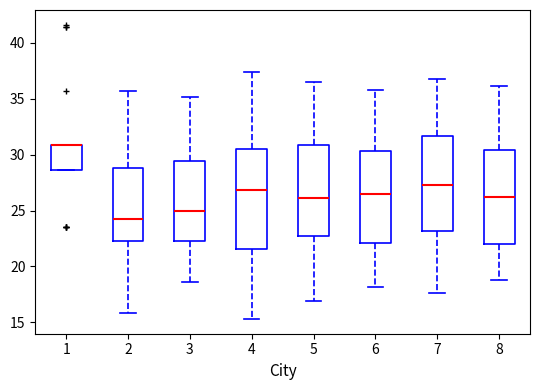

Reading left to right, read every box against the y-axis: the position of its median line, the range the box covers, and the ends of its whiskers. The values are not printed on the chart, so give them approximately, as read against the axis.

1: median 31.0 (drawn on the box's upper edge), box 28.5 to 31.0, whiskers 28.5 to 31.0
2: median 24.5, box 22.5 to 29.0, whiskers 16.0 to 35.5
3: median 25.0, box 22.5 to 29.5, whiskers 18.5 to 35.0
4: median 27.0, box 21.5 to 30.5, whiskers 15.5 to 37.5
5: median 26.0, box 22.5 to 31.0, whiskers 17.0 to 36.5
6: median 26.5, box 22.0 to 30.5, whiskers 18.0 to 36.0
7: median 27.5, box 23.0 to 31.5, whiskers 17.5 to 37.0
8: median 26.0, box 22.0 to 30.5, whiskers 19.0 to 36.0